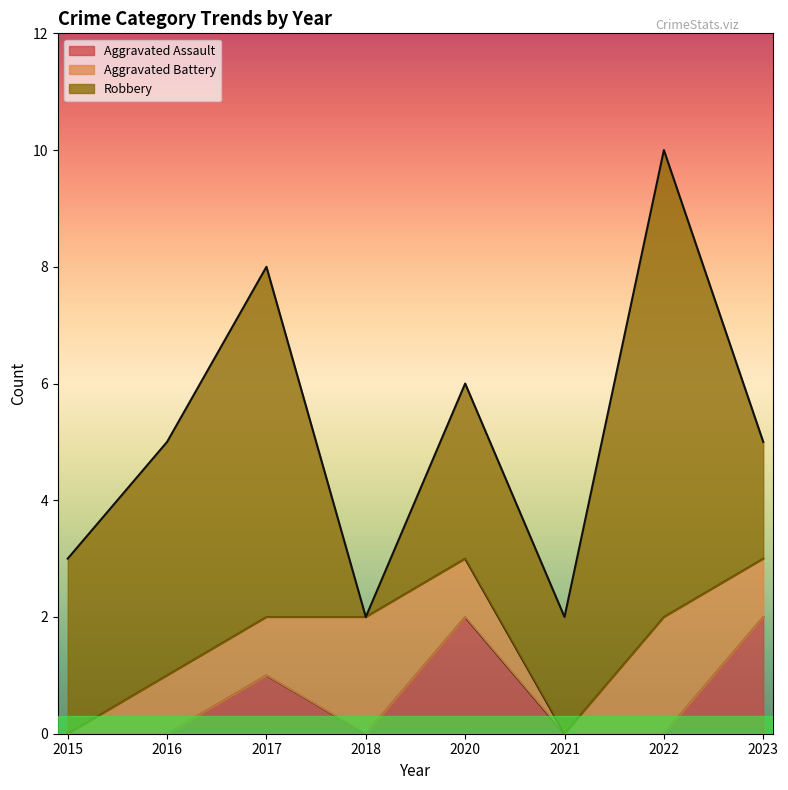

At how many categories does at least one series exceed 7?

1